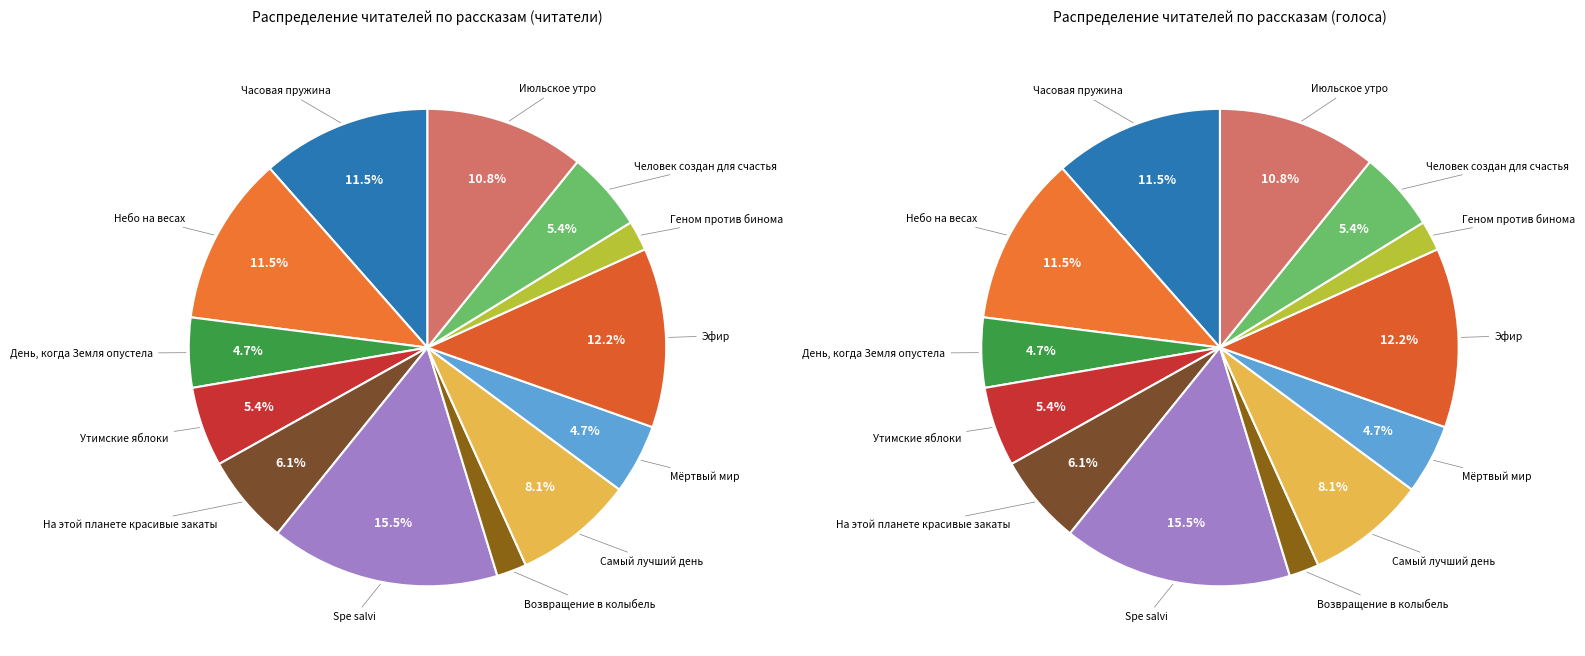

The Spe salvi slice represents 8% of the pie. True or false?

False